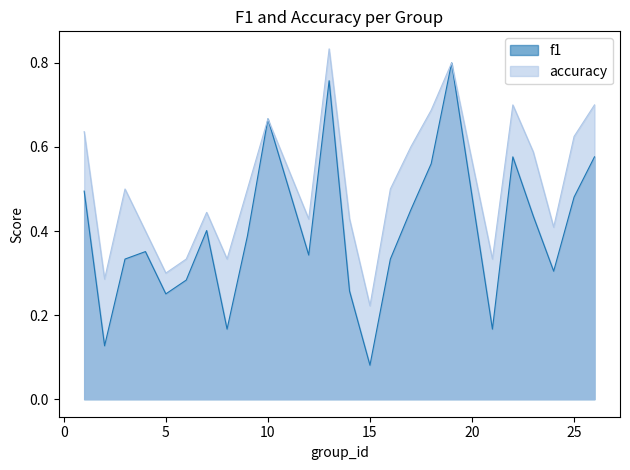

Which series has the largest range (max minus min)?

f1